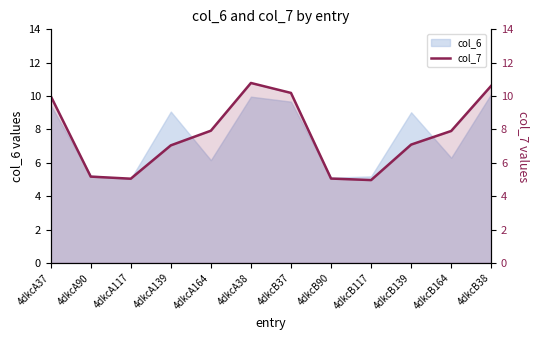

What is the average value?

7.7